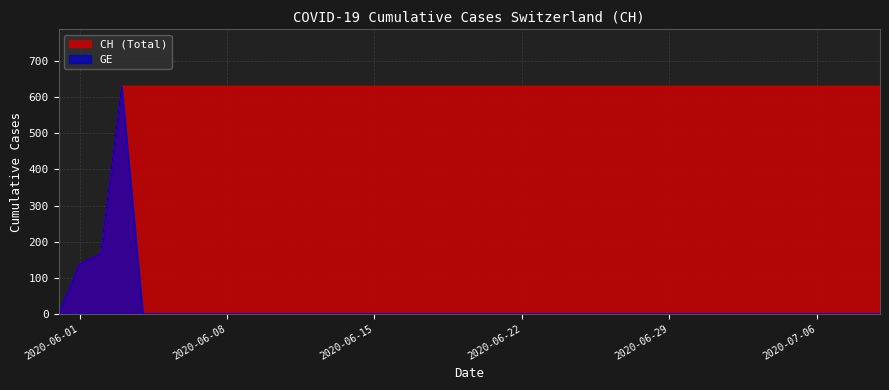

At which label does GE reach its minimum?

2020-05-31